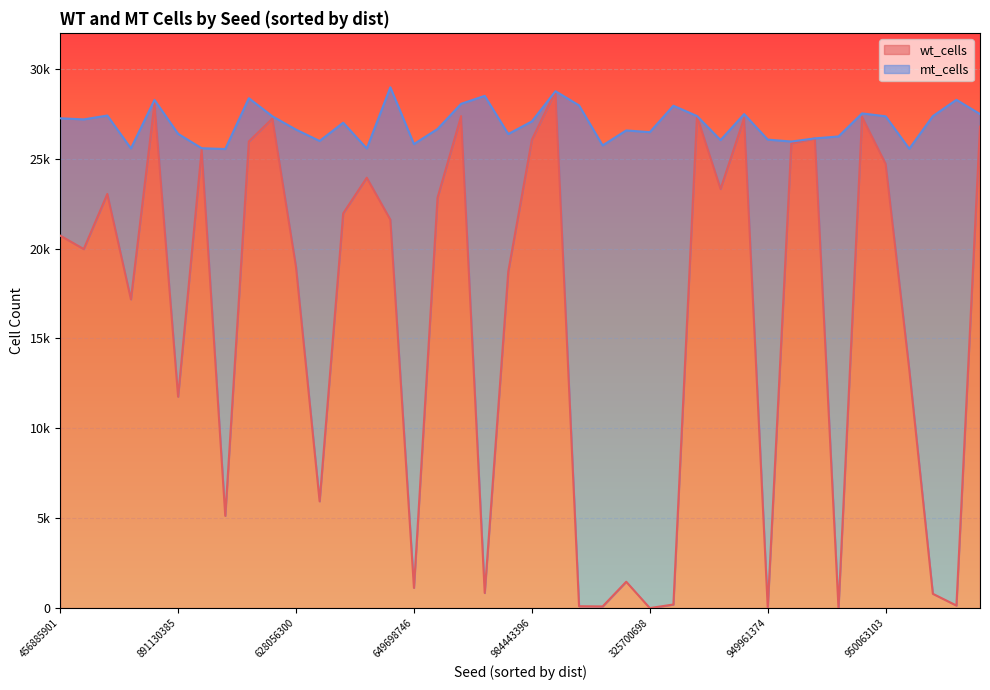

True or false: the data shows 8347 at 456885901.

False